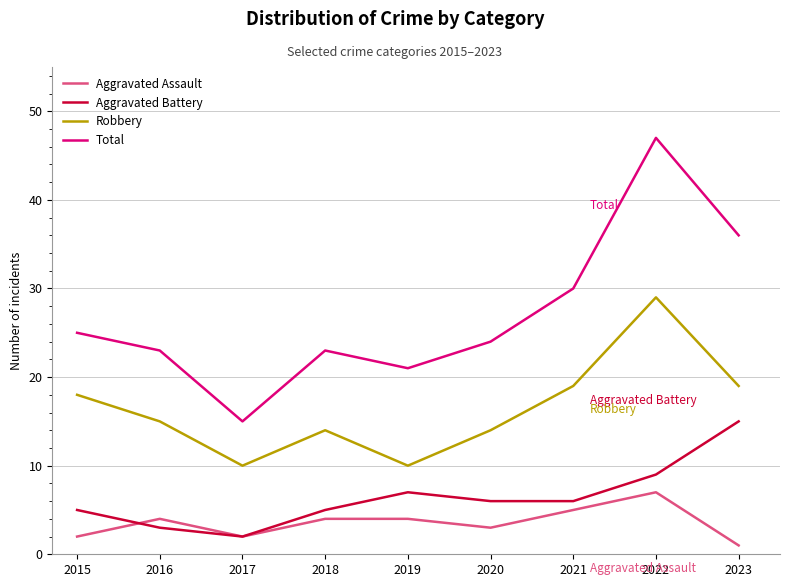

Which series has the largest range (max minus min)?

Total